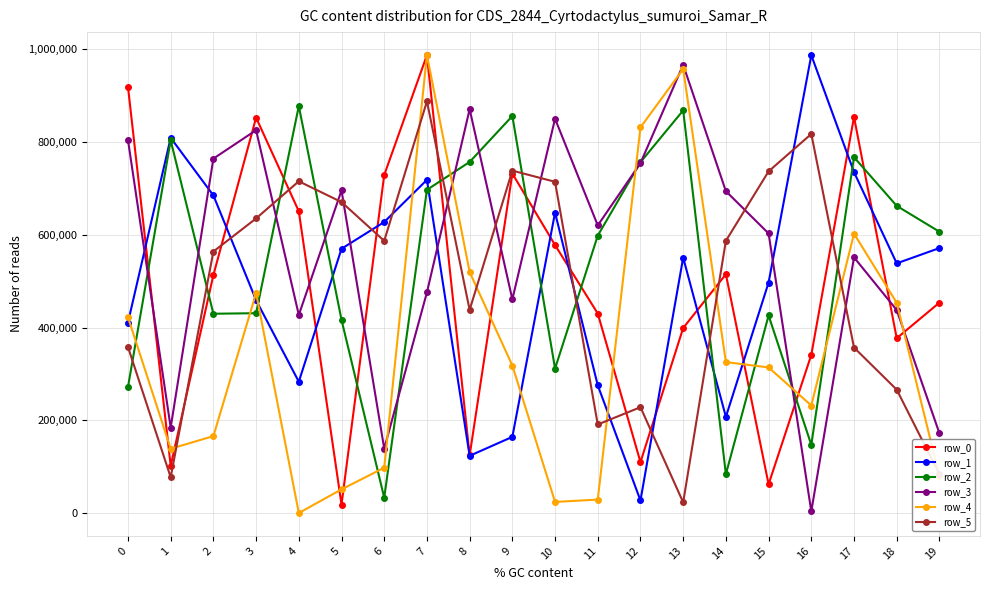

What is the value of the row_2 point at the 18th from the left?

767470